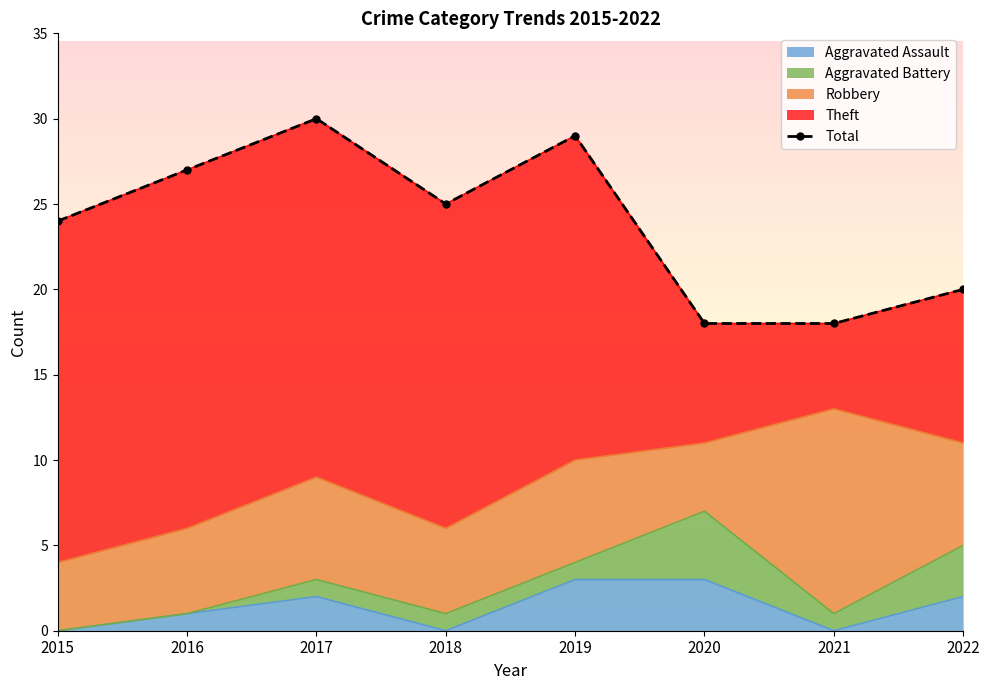

Where does the data first go above 25?

2016